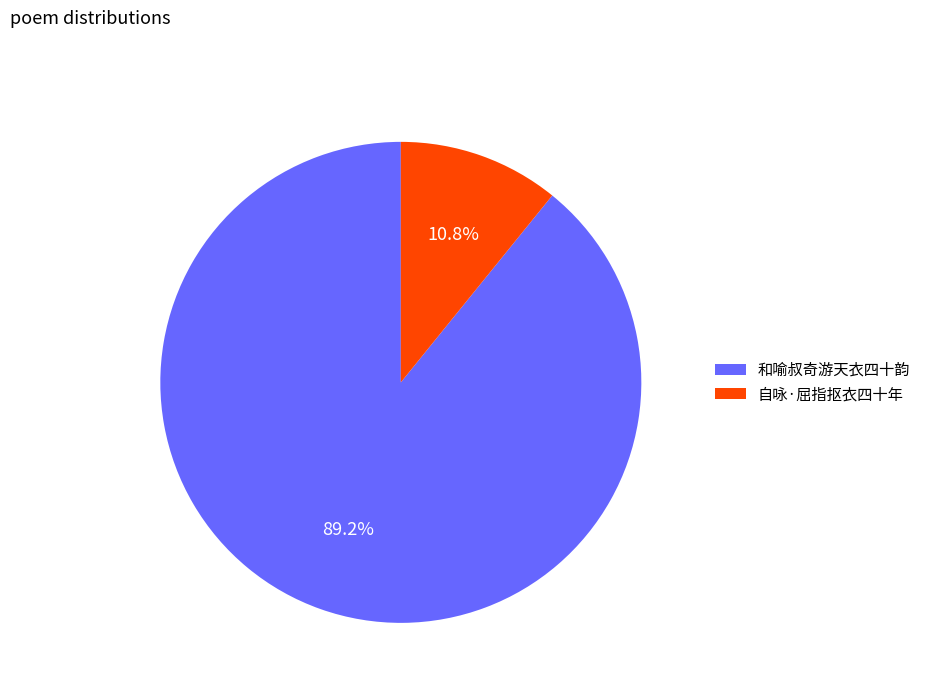

Which has a higher value, 自咏·屈指抠衣四十年 or 和喻叔奇游天衣四十韵?

和喻叔奇游天衣四十韵